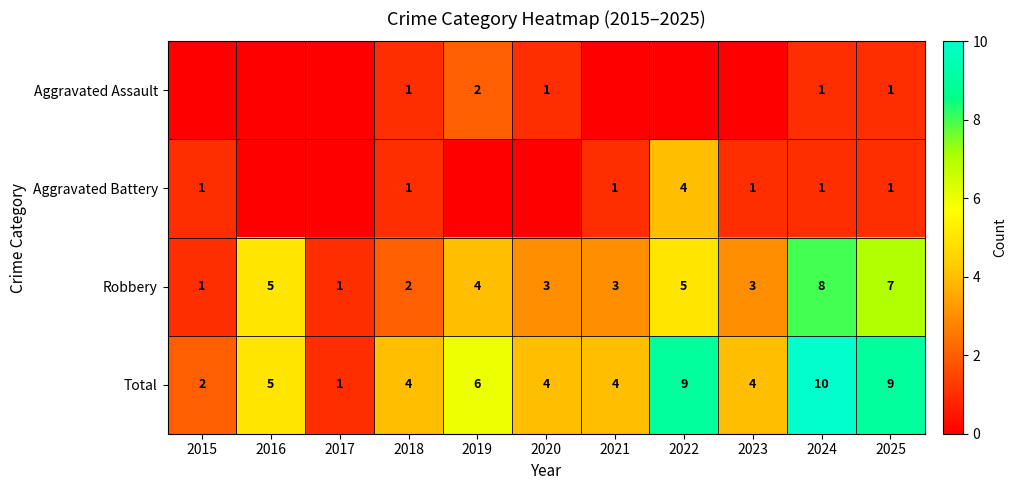

At which label does Total reach its peak?

2024